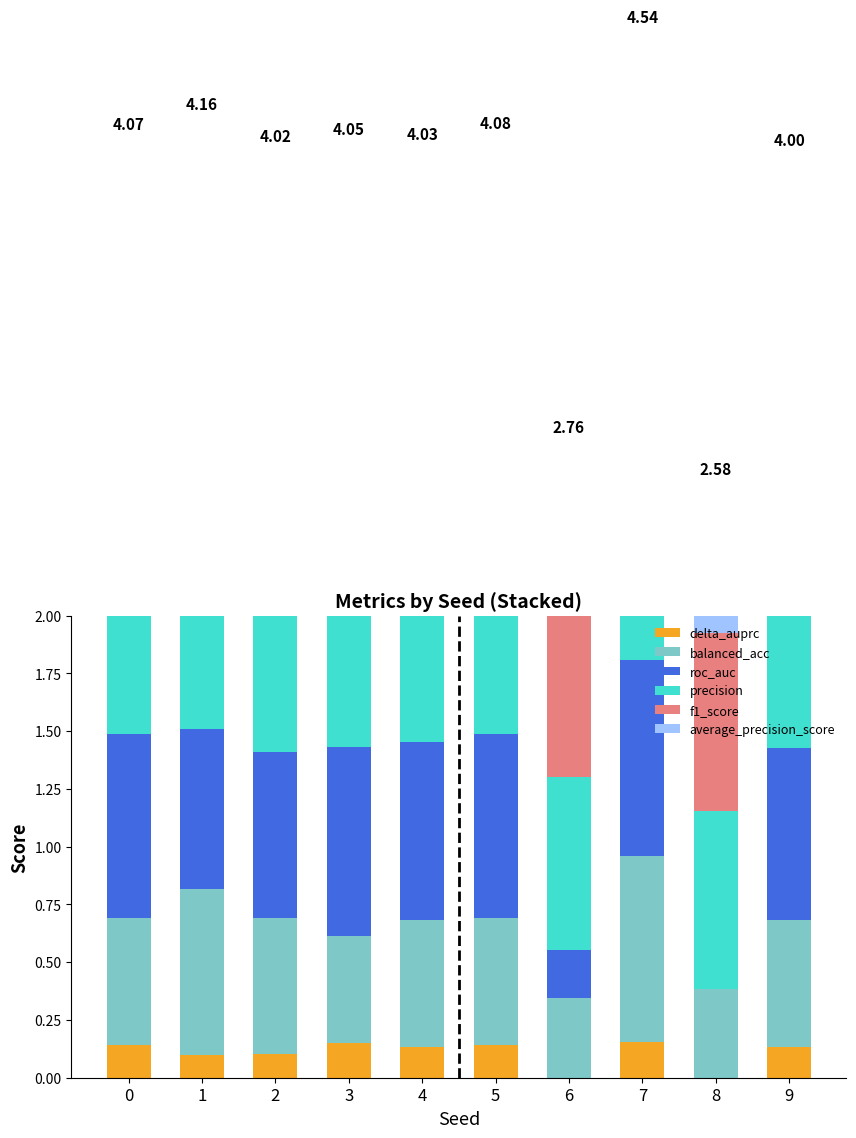

The value of delta_auprc at 2 is 0.1. True or false?

True